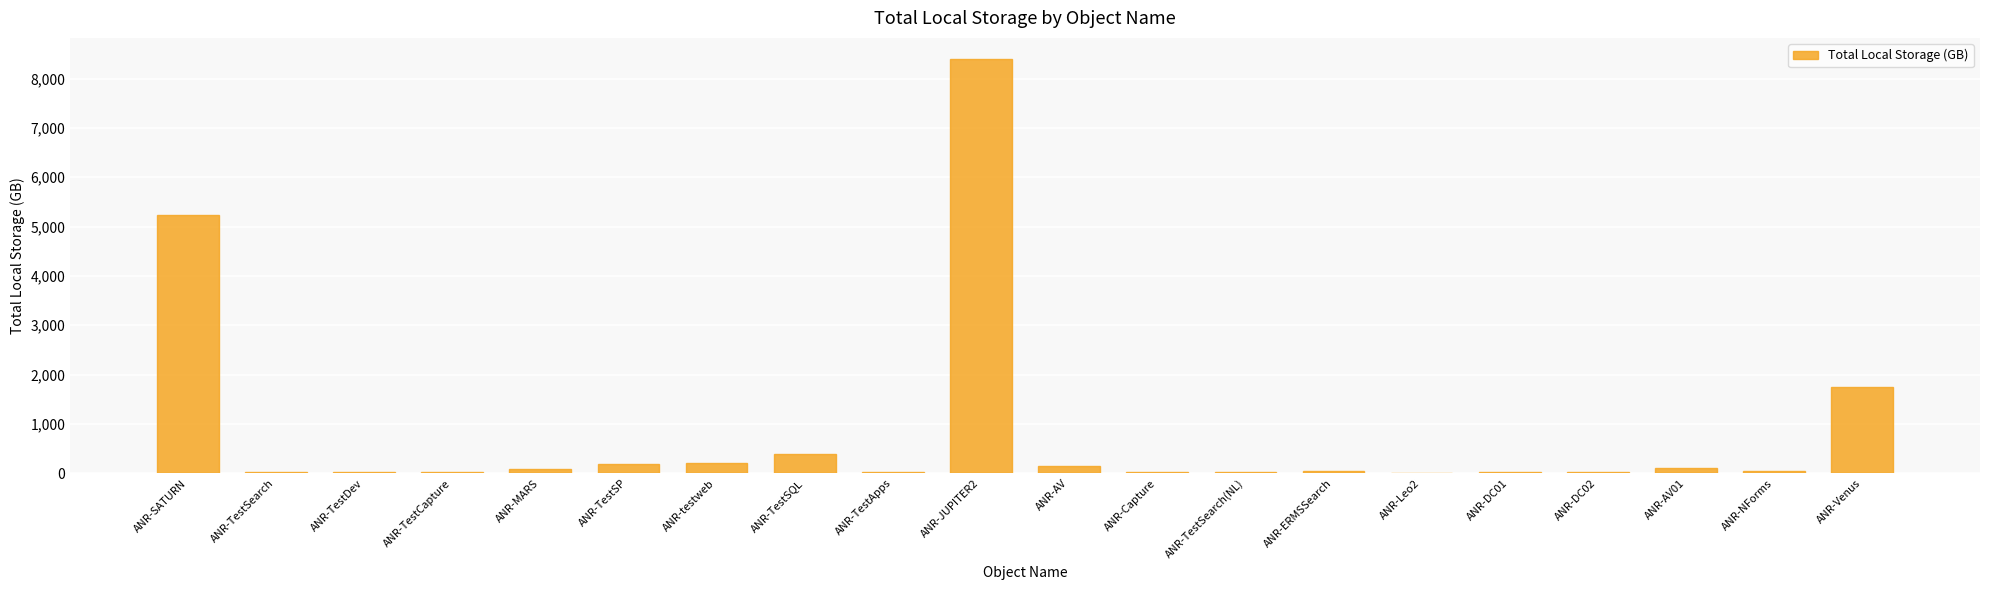

Which category has the highest value across all series?

ANR-JUPITER2